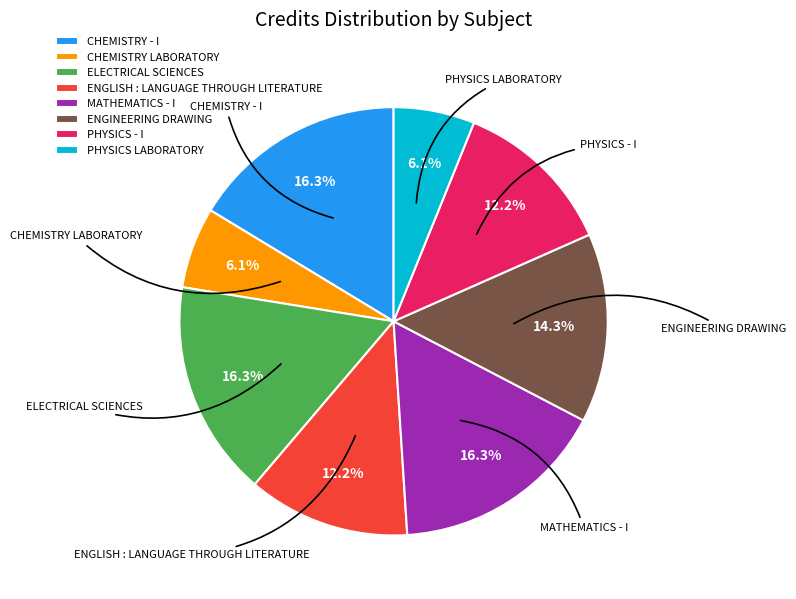

Does any single category account for the majority?

No